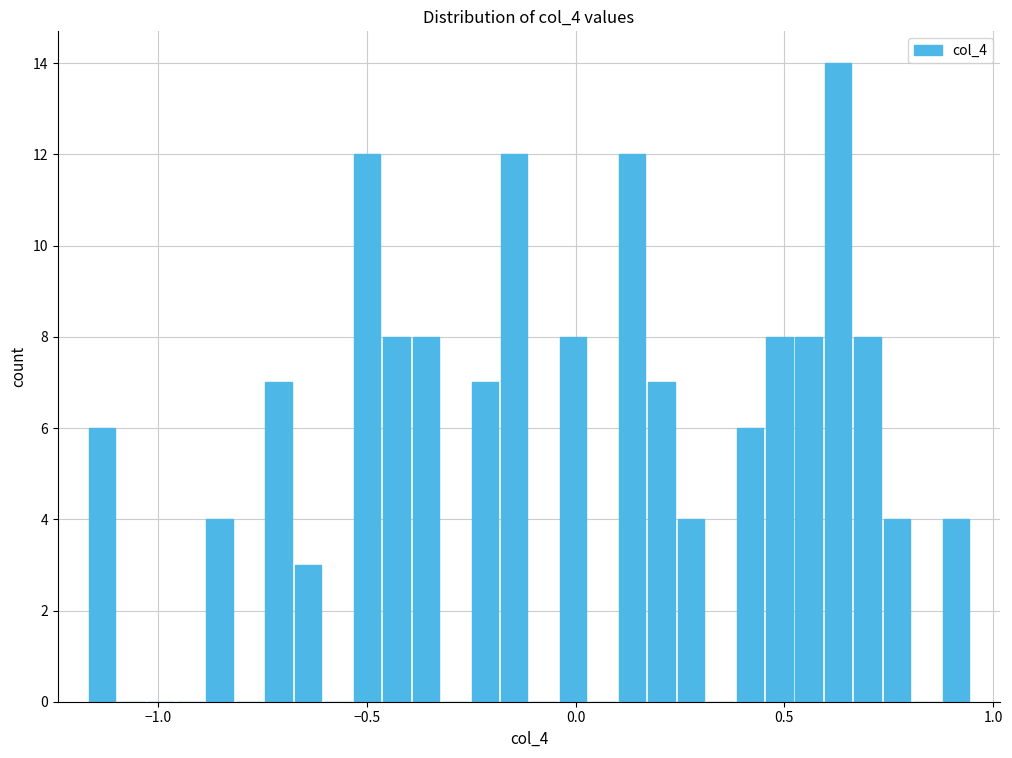

Around what value on the x-axis is the tallest bar? Give the approximate position of its centre, as read against the axis.

0.65